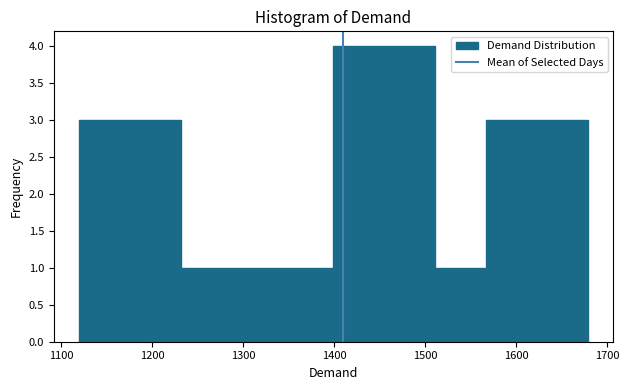

Reading left to right, transcribe this chart: for each bar, give the range it covers on the x-axis and its height. Neither the bar edges nor the heights are printed on the chart, so give them approximately, as read against the axes.

1120 to 1180: 3
1180 to 1230: 3
1230 to 1290: 1
1290 to 1340: 1
1340 to 1400: 1
1400 to 1460: 4
1460 to 1510: 4
1510 to 1570: 1
1570 to 1620: 3
1620 to 1680: 3